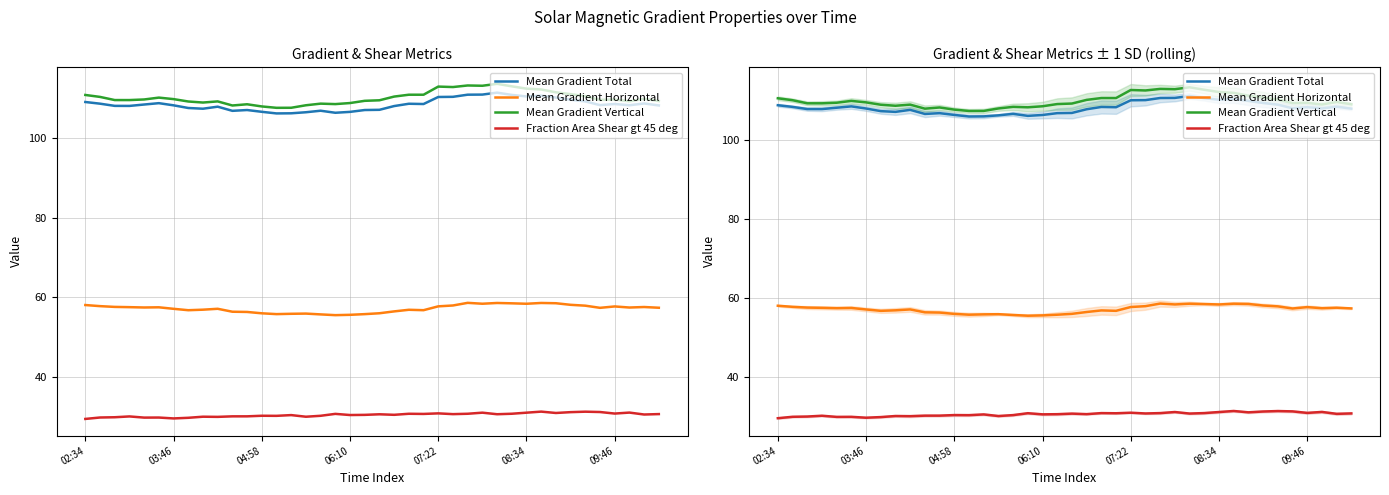

How many data points in Mean Gradient Vertical are less than 109?

10